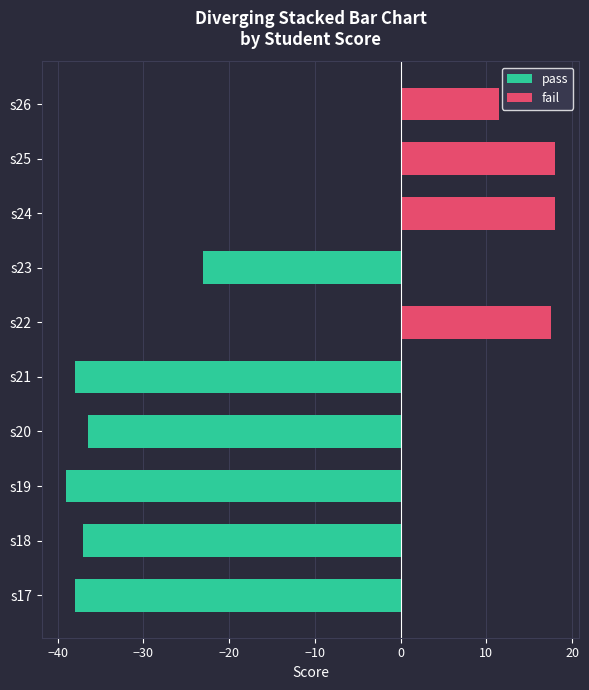

Between s25 and s17, which is larger?

s25